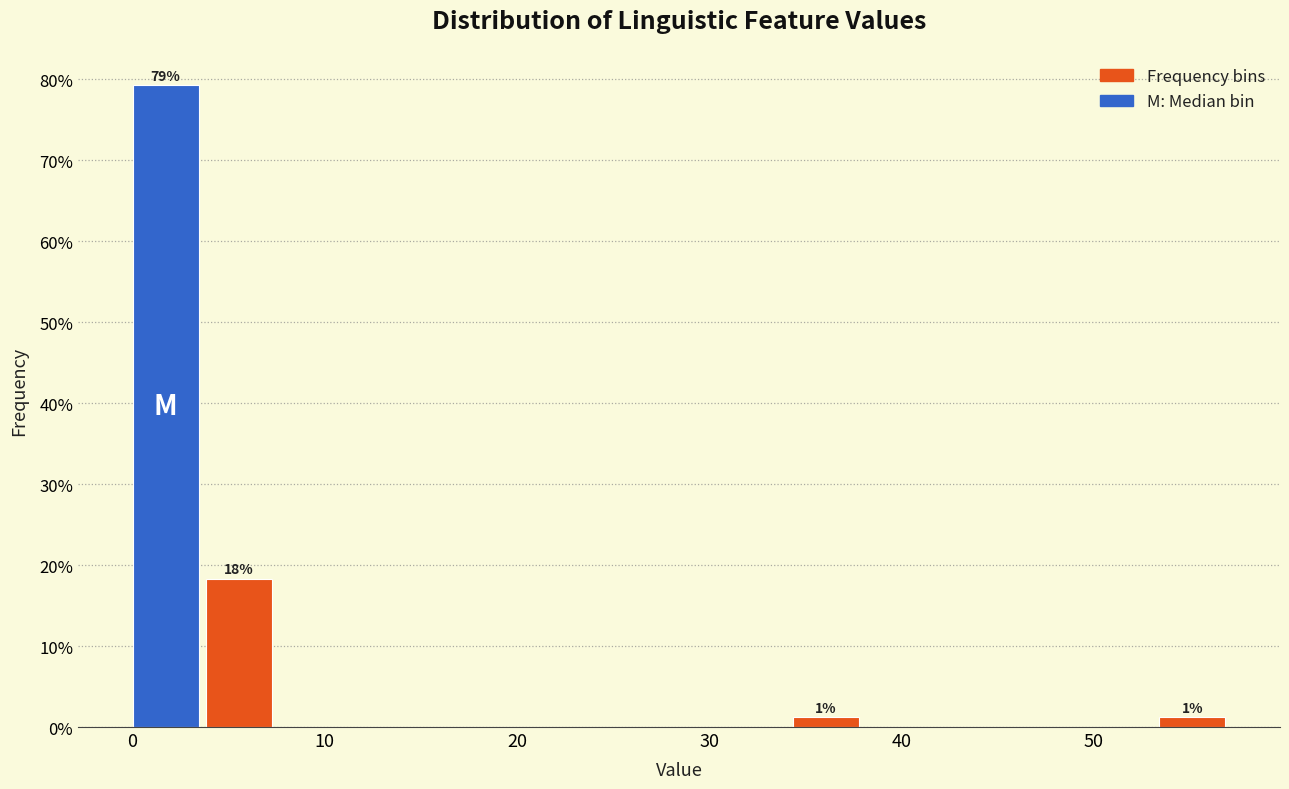

Read against the x-axis, roughly where is the centre of the tallest bar?

2